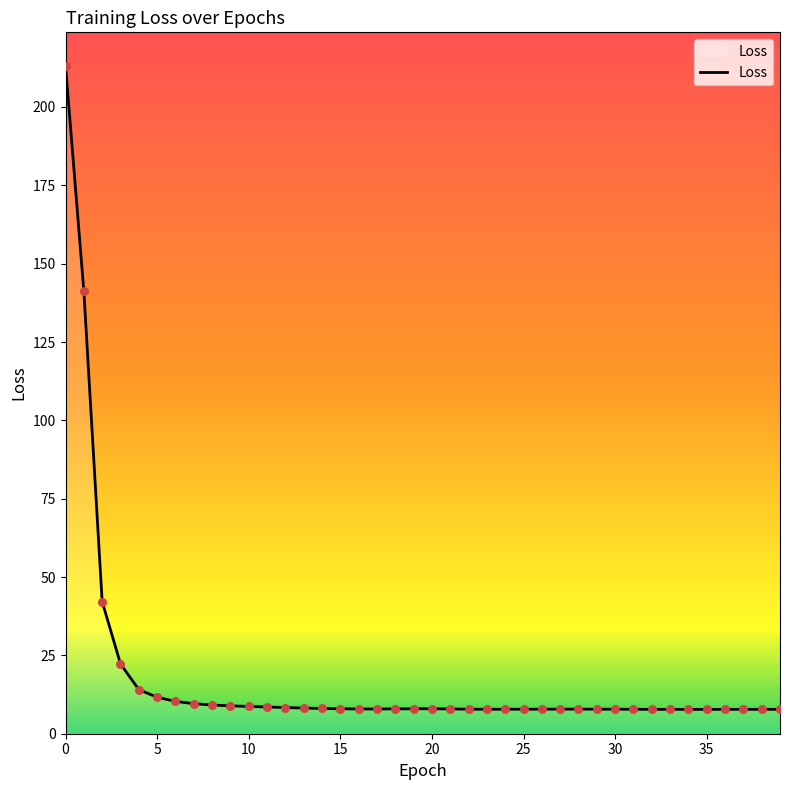

What is the maximum value shown in the chart?

213.2